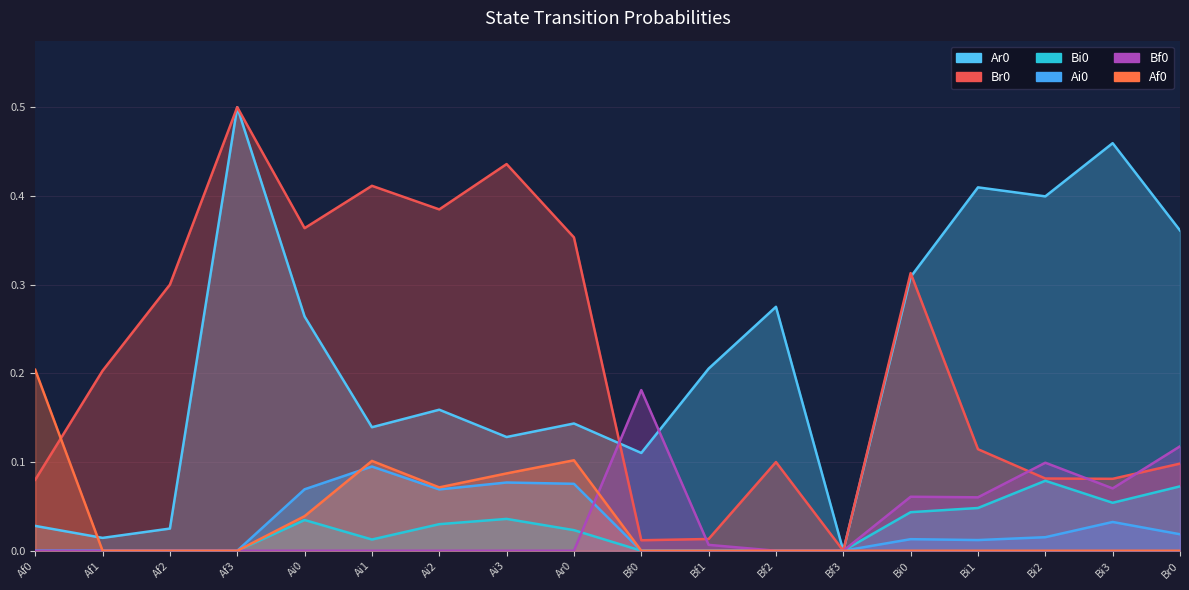

True or false: Ai0 and Bf0 cross at least once.

True